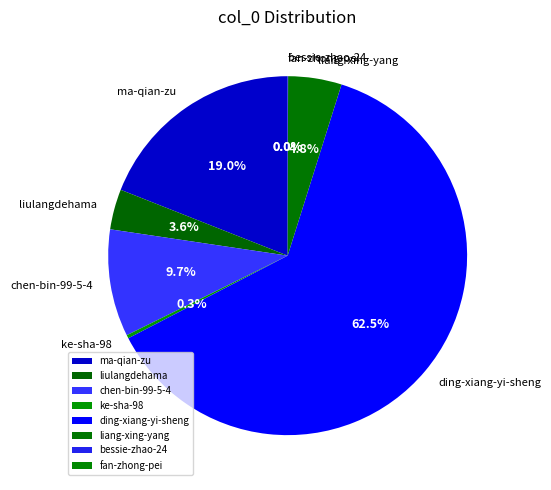

What percentage is NOT represented by ke-sha-98?

99.7%